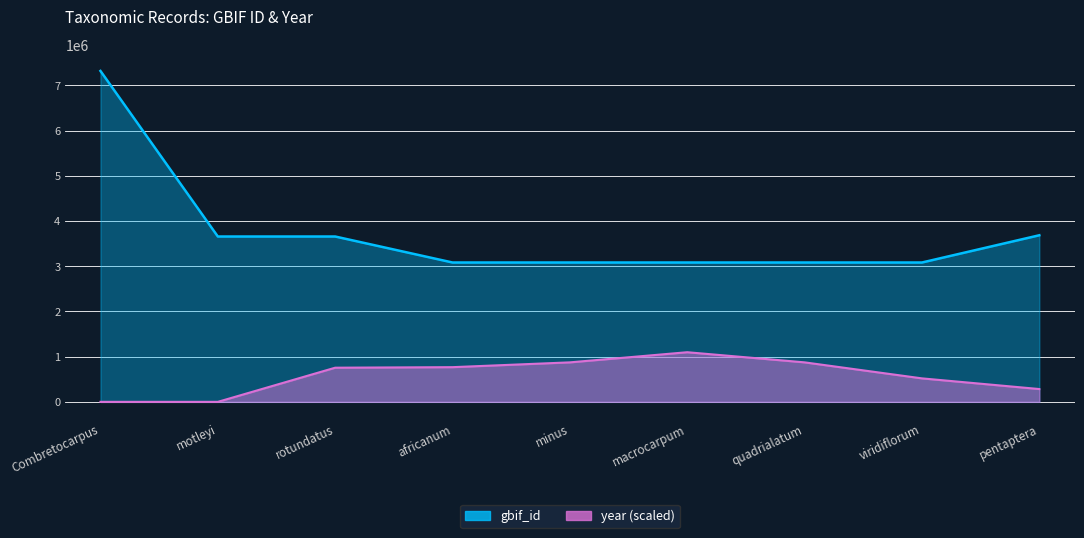

True or false: year has more than 0 points higher than both neighbors.

True